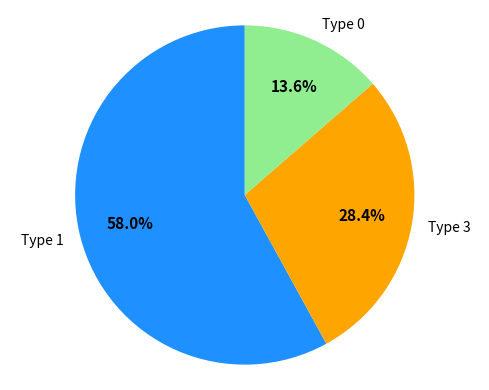

The Type 3 slice represents 28% of the pie. True or false?

True